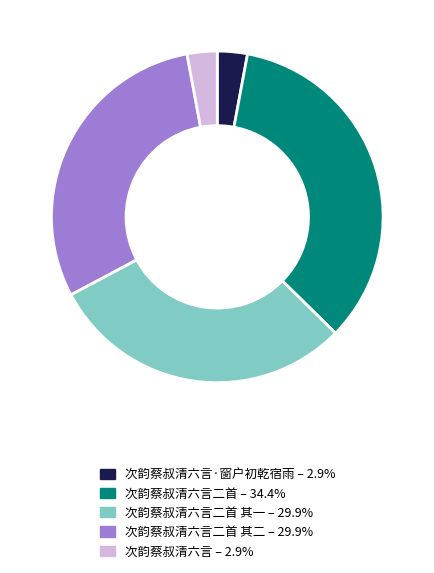

Is there any slice that represents more than half of the pie?

No